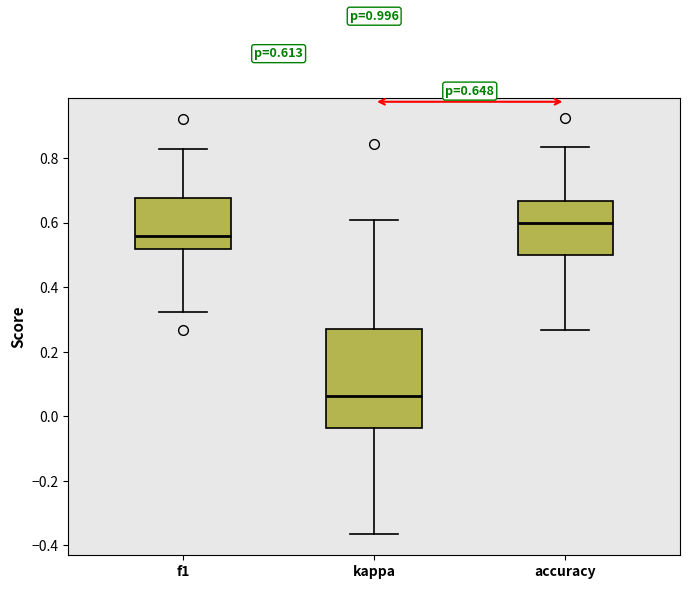

Which box's median line is the highest?

accuracy